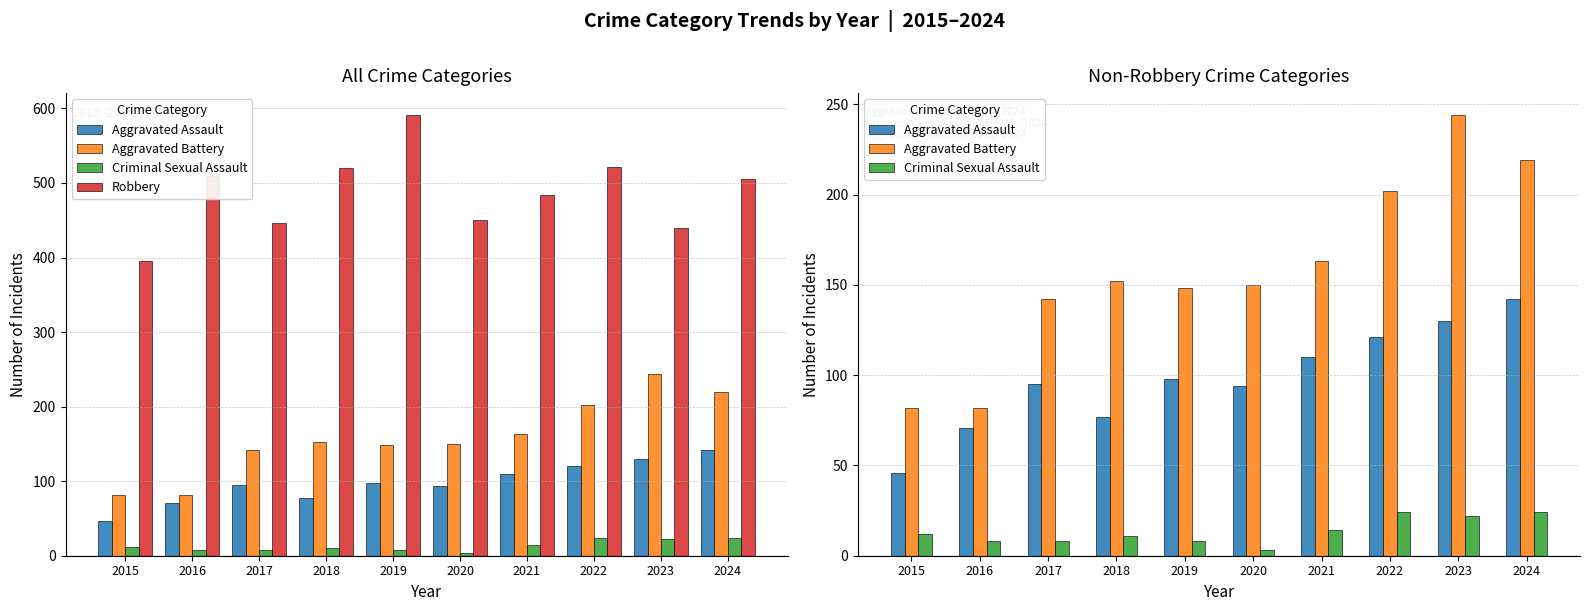

Between 2015 and 2021, which series saw the biggest shift?

Robbery